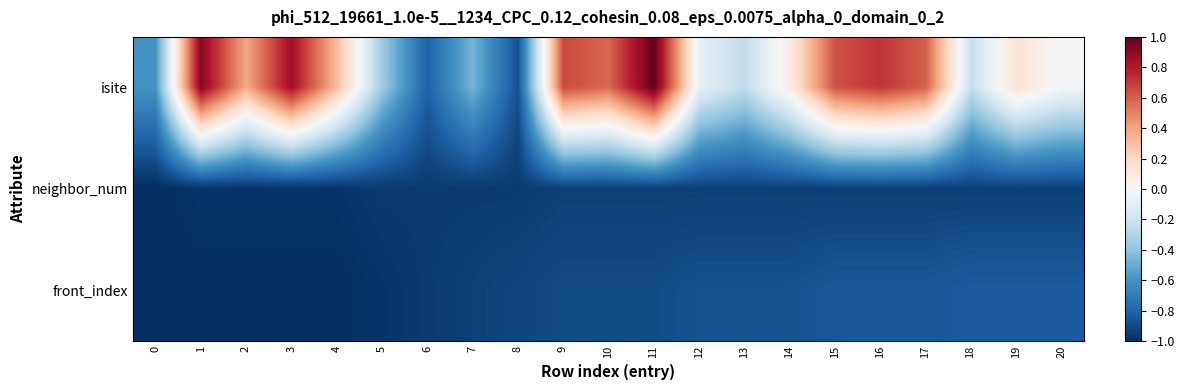

Which series has the widest spread of values?

isite